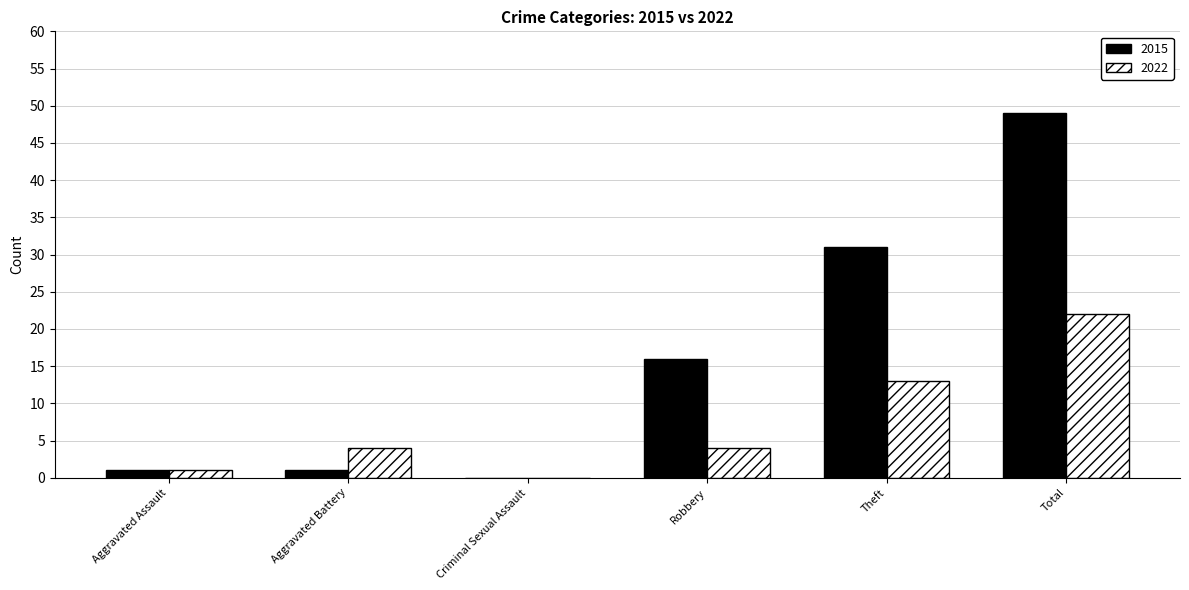

Which series has the largest total across all categories?

2015